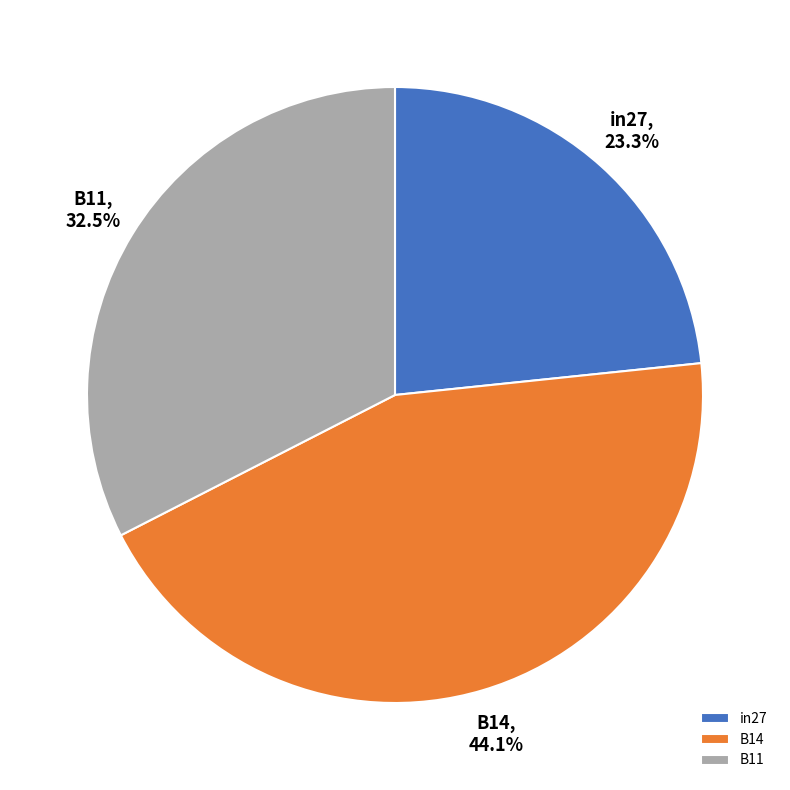

Does in27 represent more than half of the total?

No